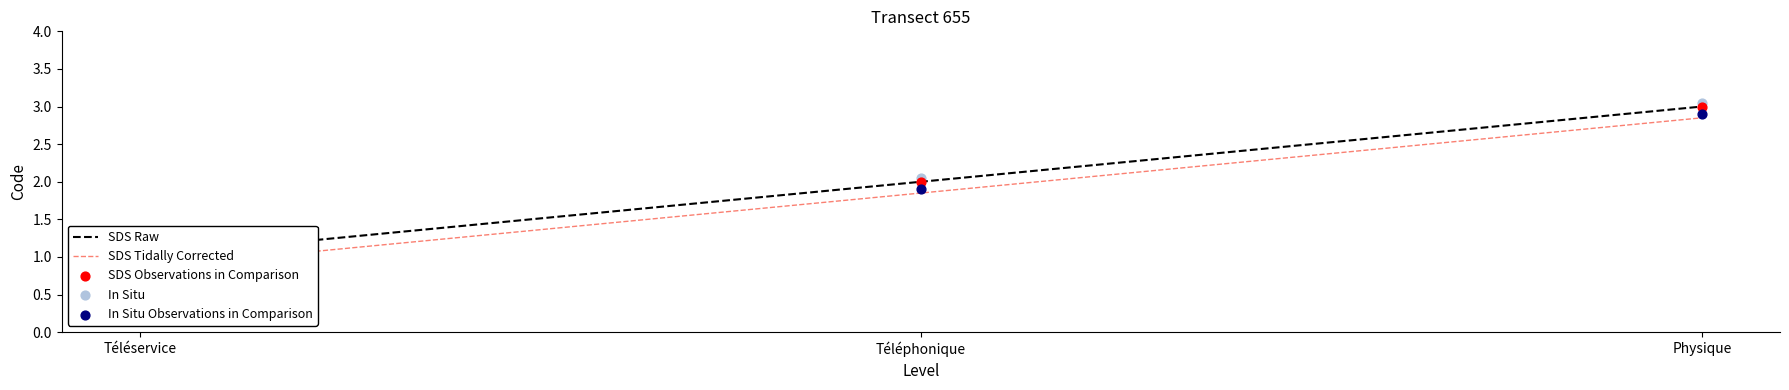

Which series has the widest spread of Y values?

SDS Raw